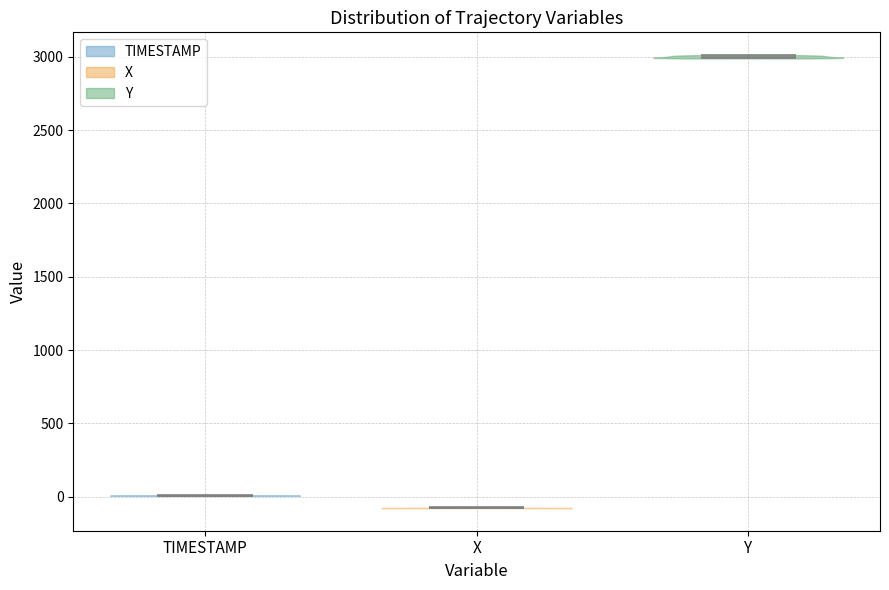

Reading left to right, read every violin against the y-axis: where its median line is, and the lowest and highest points it reaches. The values are not printed on the chart, so give them approximately, as read against the axis.

TIMESTAMP: median line 0, lowest point 0, highest point 0
X: median line -100, lowest point -100, highest point -50
Y: median line 3000, lowest point 3000, highest point 3000